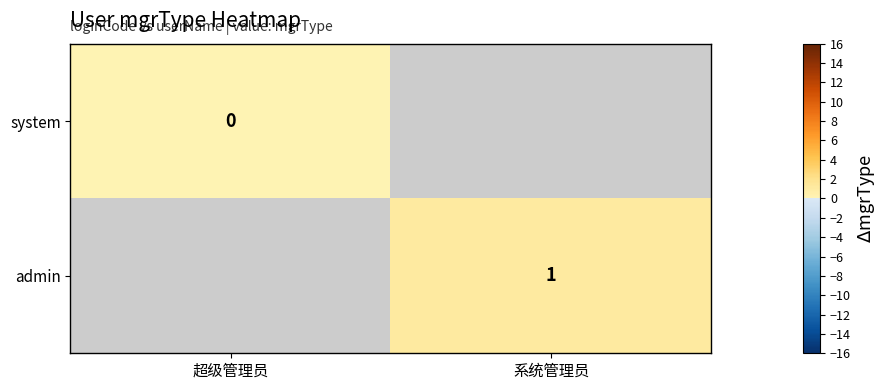

The value of admin at 系统管理员 is 1. True or false?

True